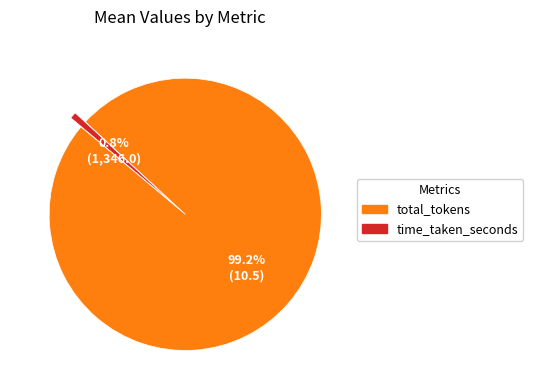

What percentage is NOT represented by total_tokens?

0.8%